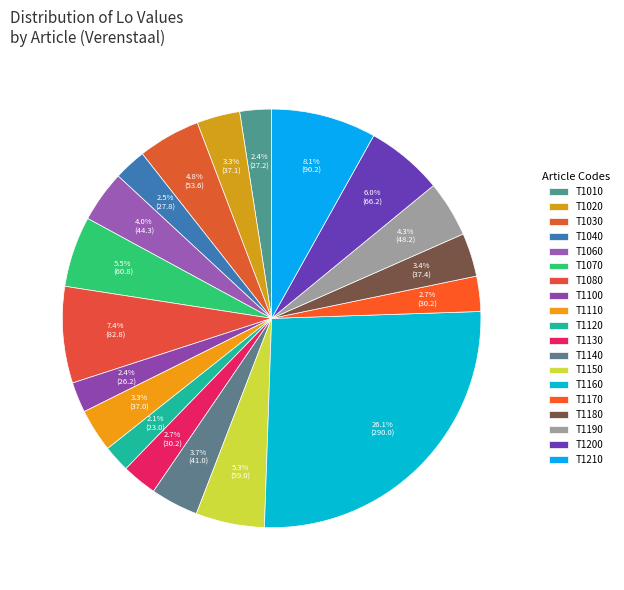

How many slices are in this pie chart?

19